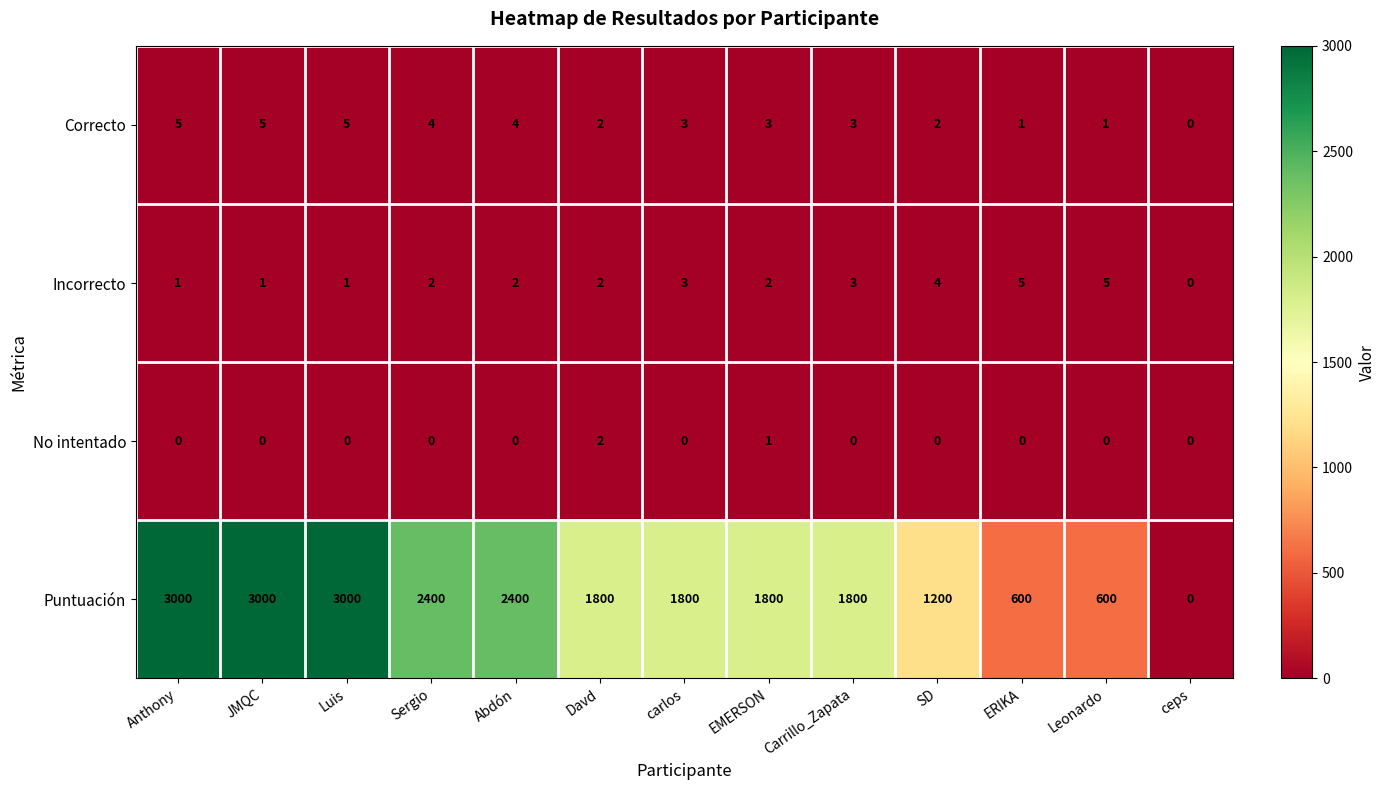

At Luis, list the series in order from largest to smallest.

Puntuación, Correcto, Incorrecto, No intentado